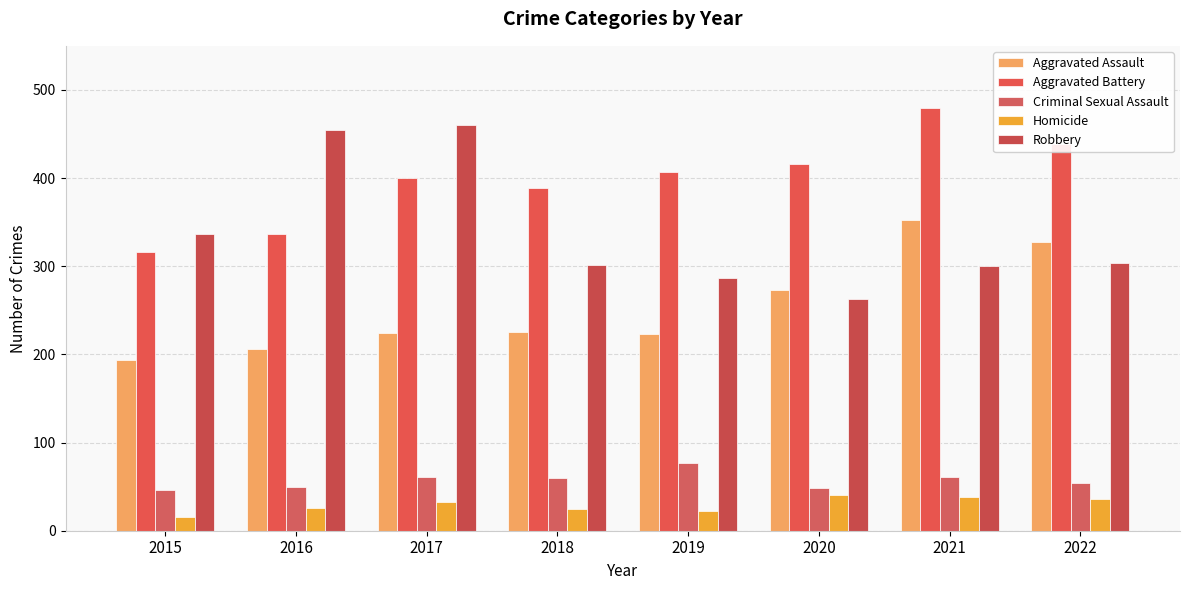

How many bars are there in each group?

5